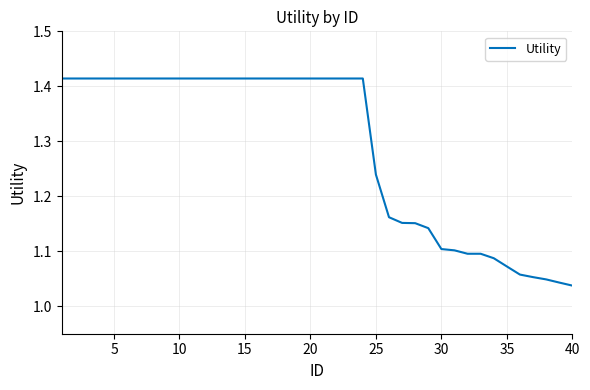

How many lines are shown in the chart?

1